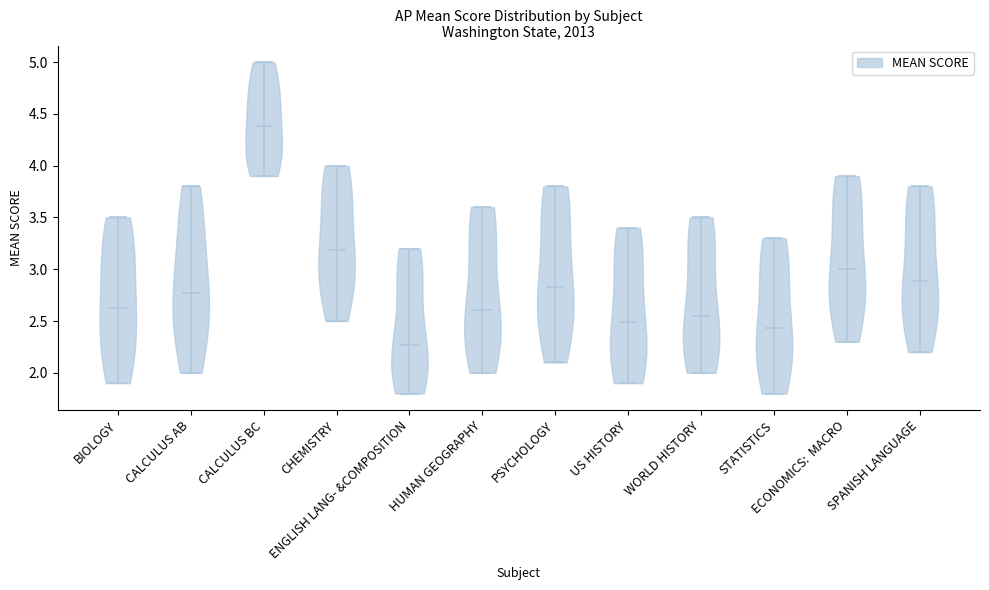

Reading left to right, read every violin against the y-axis: where its median line is, and the lowest and highest points it reaches. The values are not printed on the chart, so give them approximately, as read against the axis.

BIOLOGY: median line 2.65, lowest point 1.90, highest point 3.50
CALCULUS AB: median line 2.75, lowest point 2.00, highest point 3.80
CALCULUS BC: median line 4.40, lowest point 3.90, highest point 5.00
CHEMISTRY: median line 3.20, lowest point 2.50, highest point 4.00
ENGLISH LANG- &COMPOSITION: median line 2.25, lowest point 1.80, highest point 3.20
HUMAN GEOGRAPHY: median line 2.60, lowest point 2.00, highest point 3.60
PSYCHOLOGY: median line 2.85, lowest point 2.10, highest point 3.80
US HISTORY: median line 2.50, lowest point 1.90, highest point 3.40
WORLD HISTORY: median line 2.55, lowest point 2.00, highest point 3.50
STATISTICS: median line 2.45, lowest point 1.80, highest point 3.30
ECONOMICS: MACRO: median line 3.00, lowest point 2.30, highest point 3.90
SPANISH LANGUAGE: median line 2.90, lowest point 2.20, highest point 3.80